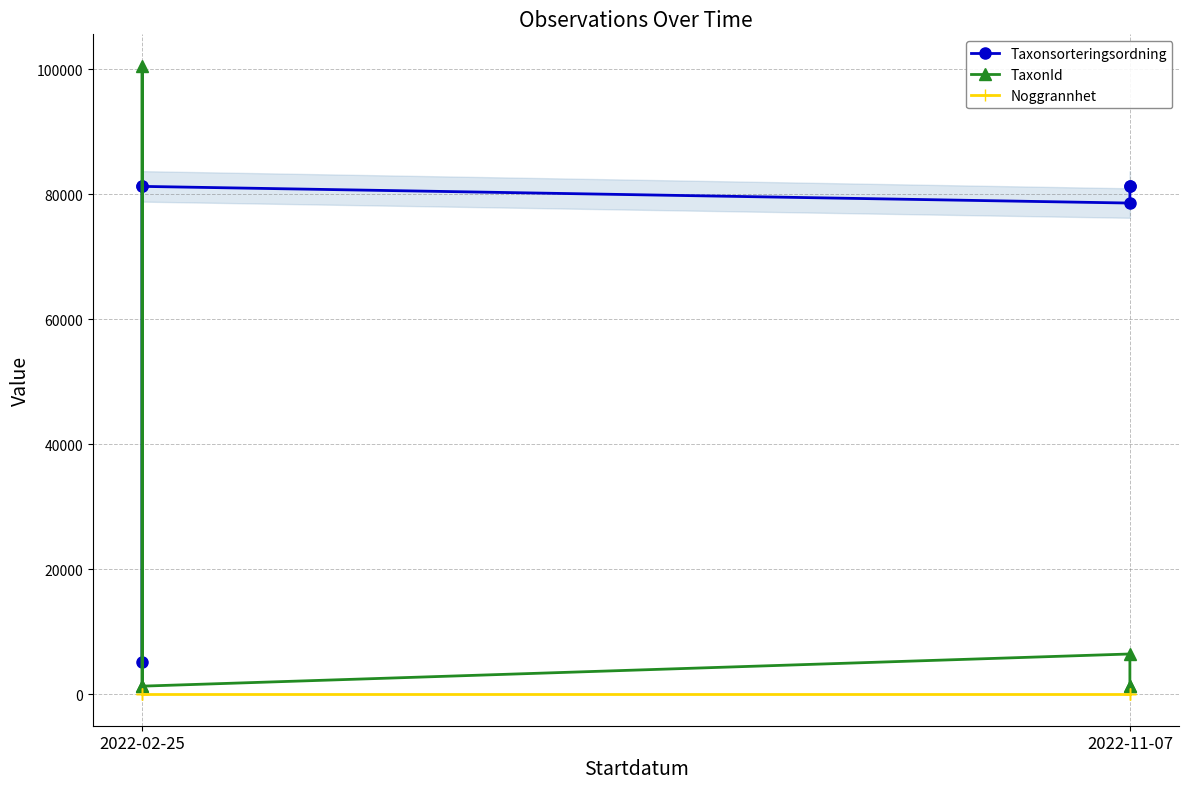

What is the difference between the highest and lowest values at 2022-02-25?

81226